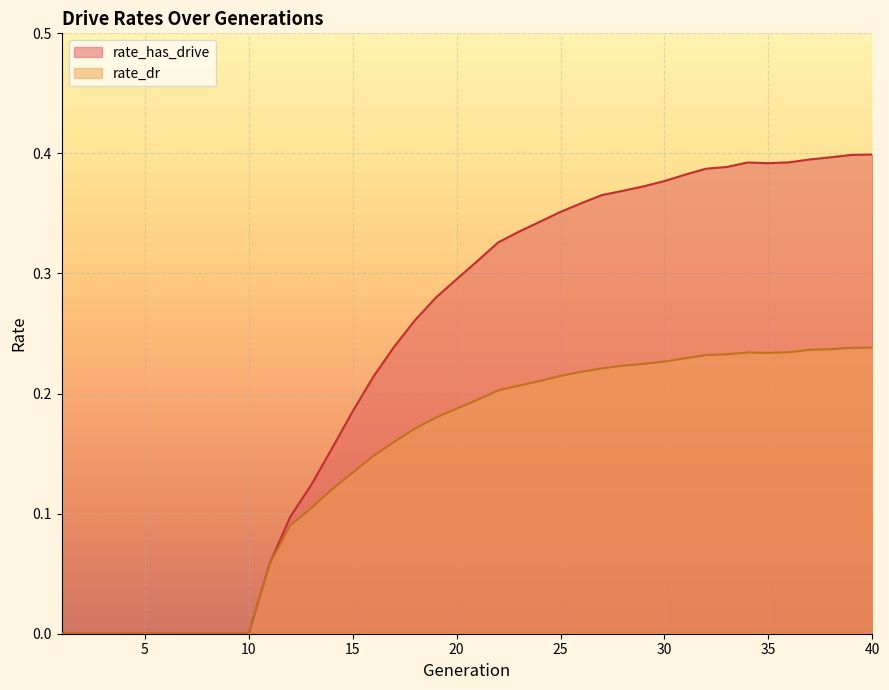

How many data points does each series have?

40